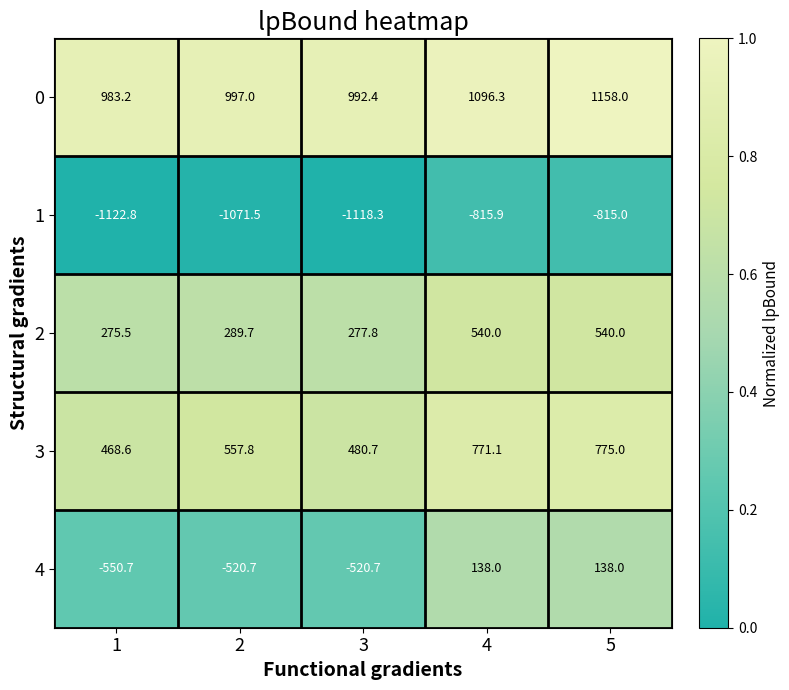

Reading left to right, extract all data points from this chart.

0: 1=983.2	2=997.0	3=992.4	4=1096.3	5=1158.0
1: 1=-1122.8	2=-1071.5	3=-1118.3	4=-815.9	5=-815.0
2: 1=275.5	2=289.7	3=277.8	4=540.0	5=540.0
3: 1=468.6	2=557.8	3=480.7	4=771.1	5=775.0
4: 1=-550.7	2=-520.7	3=-520.7	4=138.0	5=138.0